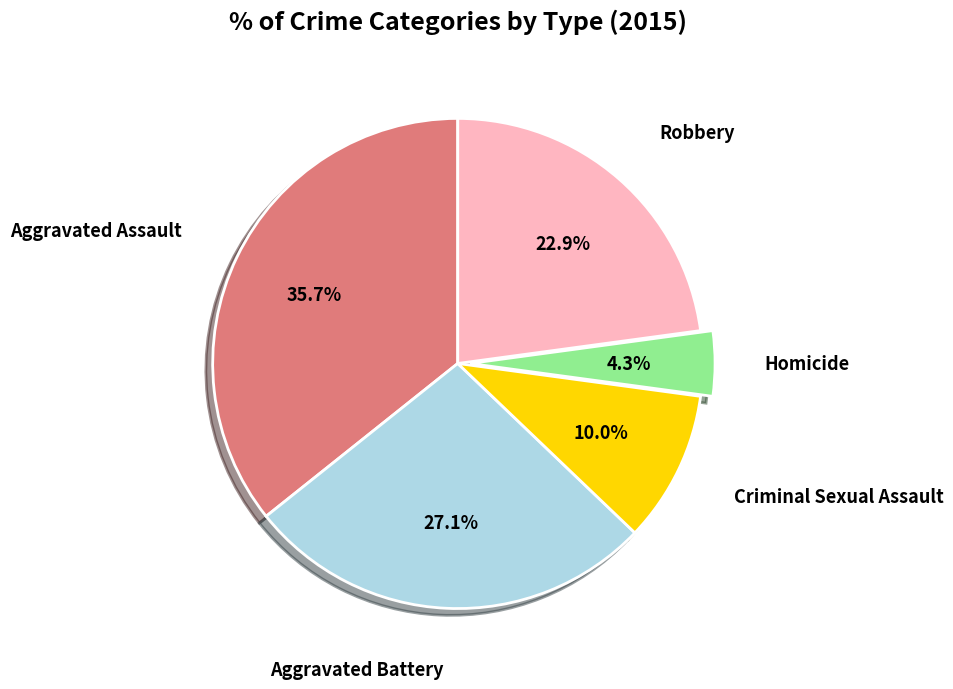

Is there any slice that represents more than half of the pie?

No